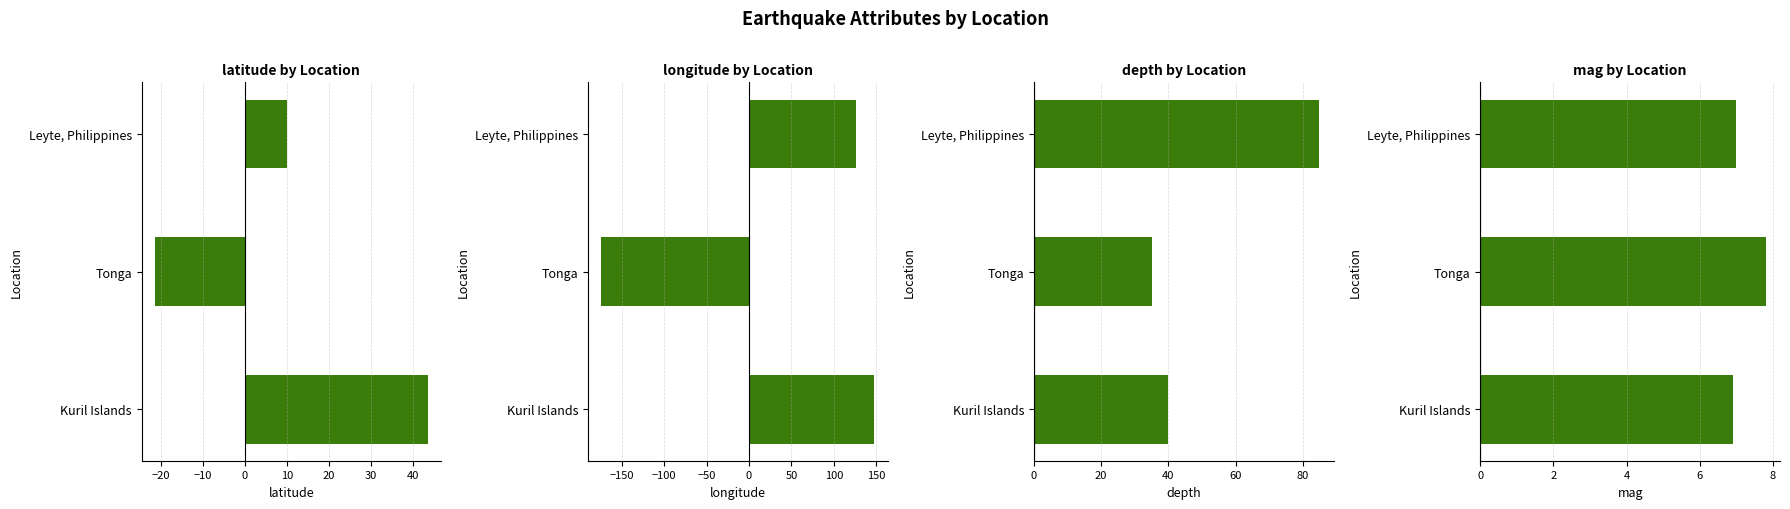

The value of longitude at Tonga is -95.0. True or false?

False